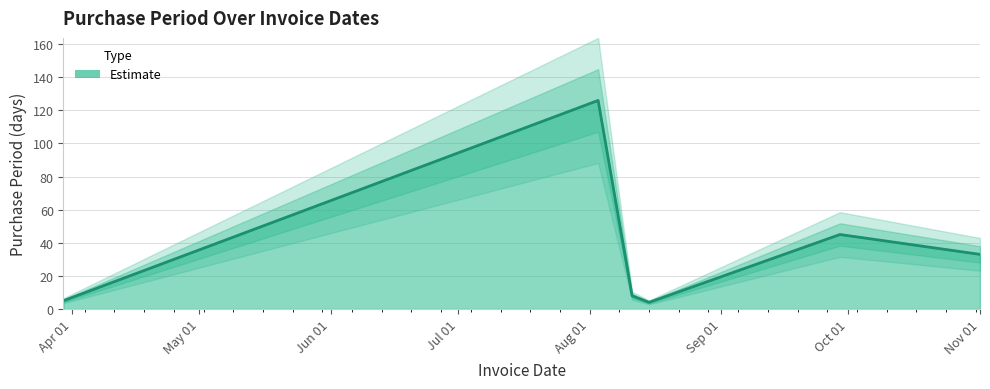

List the labels in order of value, largest first.

2016-08-03, 2016-09-29, 2016-11-01, 2016-08-11, 2016-03-30, 2016-08-15